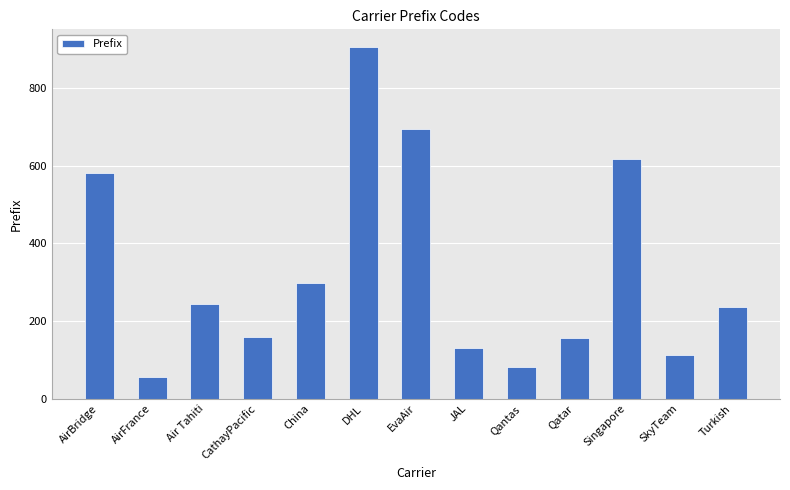

What is the change in value from CathayPacific to Singapore?

+458